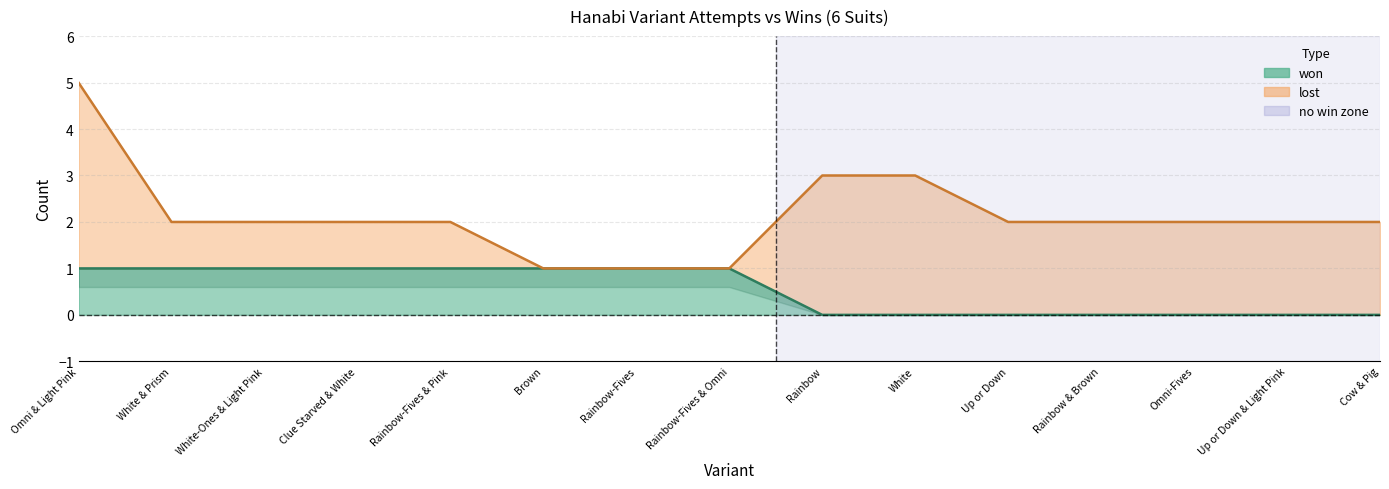

The value of won at Omni & Light Pink is 1. True or false?

True